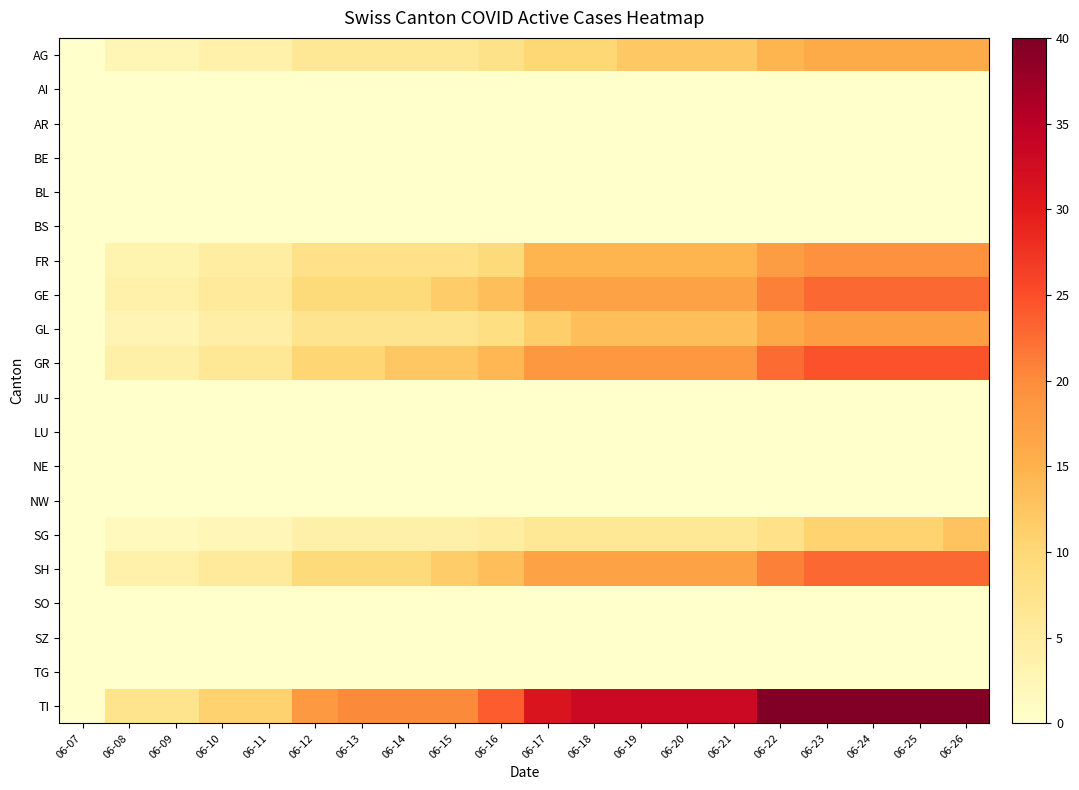

Which series has the largest range (max minus min)?

TI